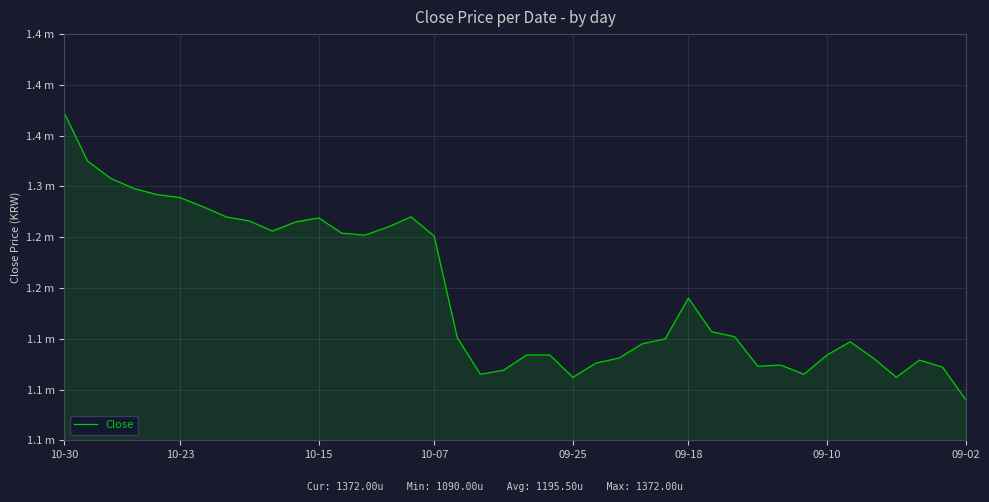

Does the chart display data point markers on the line(s)?

No